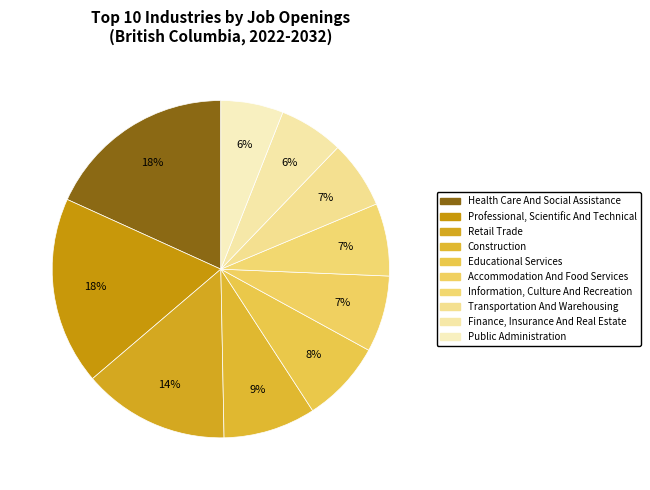

Combined, do Professional, Scientific And Technical and Information, Culture And Recreation account for over 50%?

No